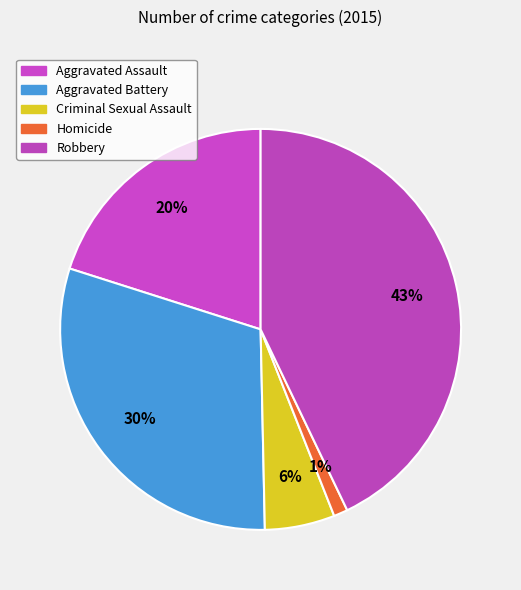

Is it true that Homicide is 11% of the pie?

False